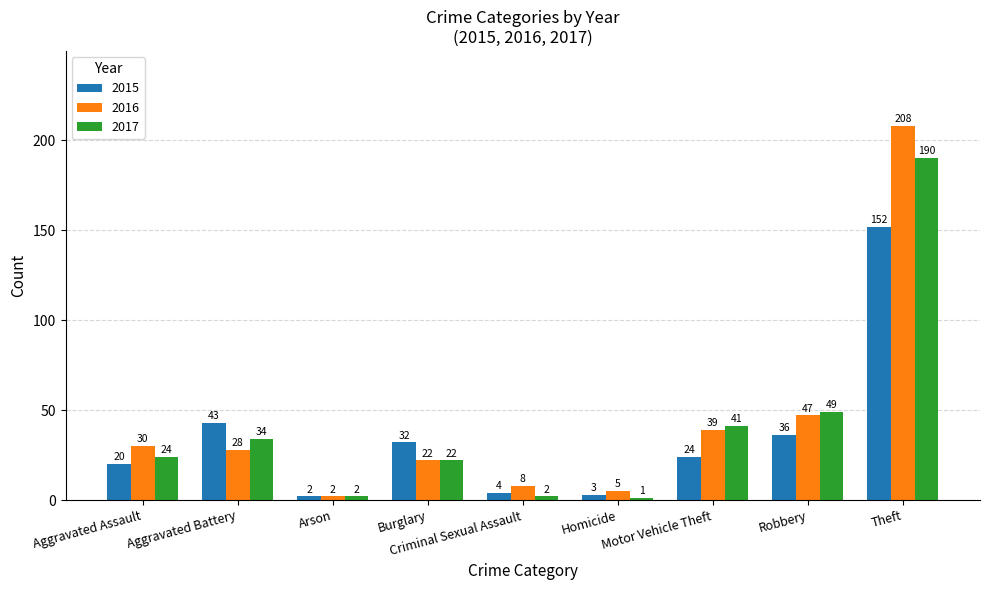

Reading left to right, transcribe all the data shown in this chart.

2015: Aggravated Assault=20	Aggravated Battery=43	Arson=2	Burglary=32	Criminal Sexual Assault=4	Homicide=3	Motor Vehicle Theft=24	Robbery=36	Theft=152
2016: Aggravated Assault=30	Aggravated Battery=28	Arson=2	Burglary=22	Criminal Sexual Assault=8	Homicide=5	Motor Vehicle Theft=39	Robbery=47	Theft=208
2017: Aggravated Assault=24	Aggravated Battery=34	Arson=2	Burglary=22	Criminal Sexual Assault=2	Homicide=1	Motor Vehicle Theft=41	Robbery=49	Theft=190